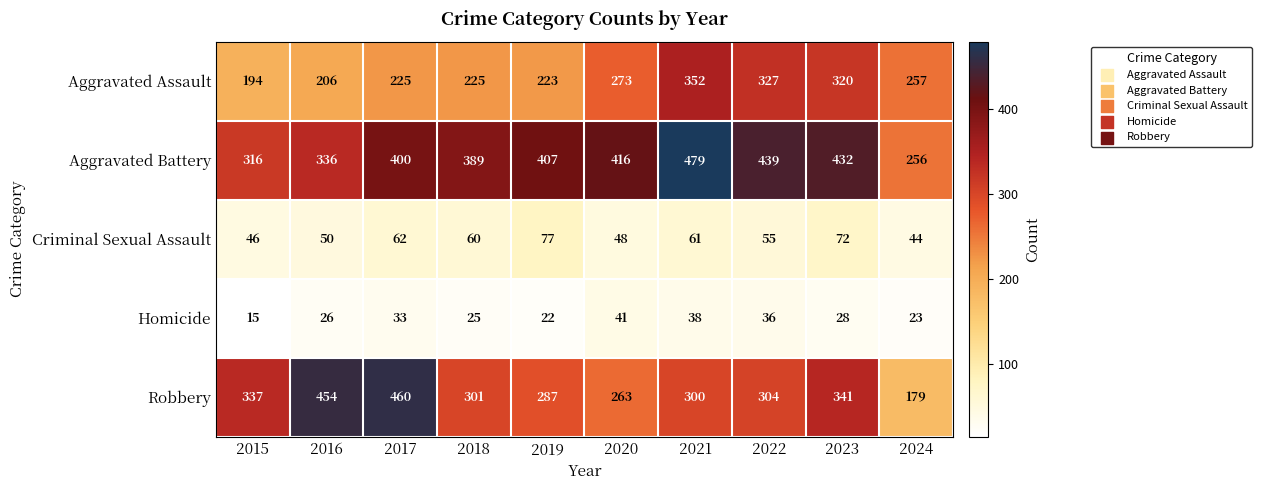

List the series in order of their peak value, highest first.

Aggravated Battery, Robbery, Aggravated Assault, Criminal Sexual Assault, Homicide